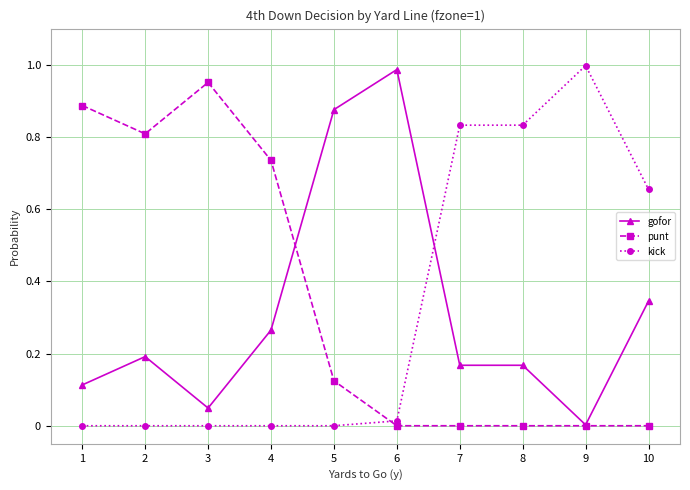

Is the value of kick at 1 greater than the value of punt at 2?

No